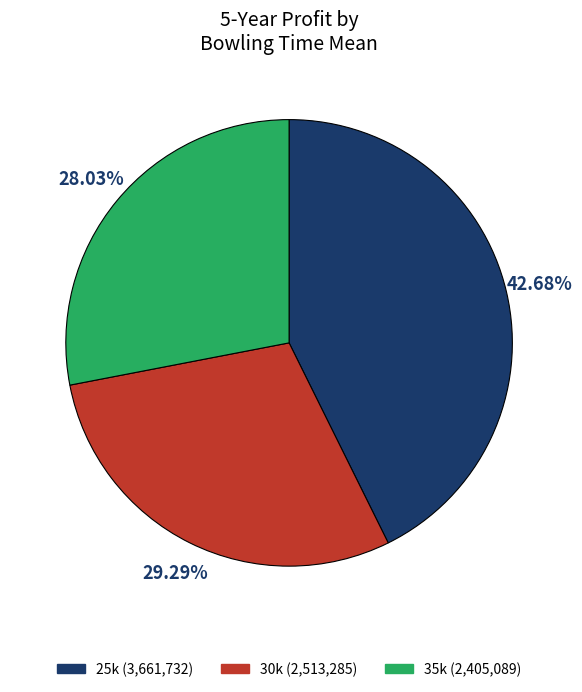

Rank the categories by value from highest to lowest.

25k, 30k, 35k